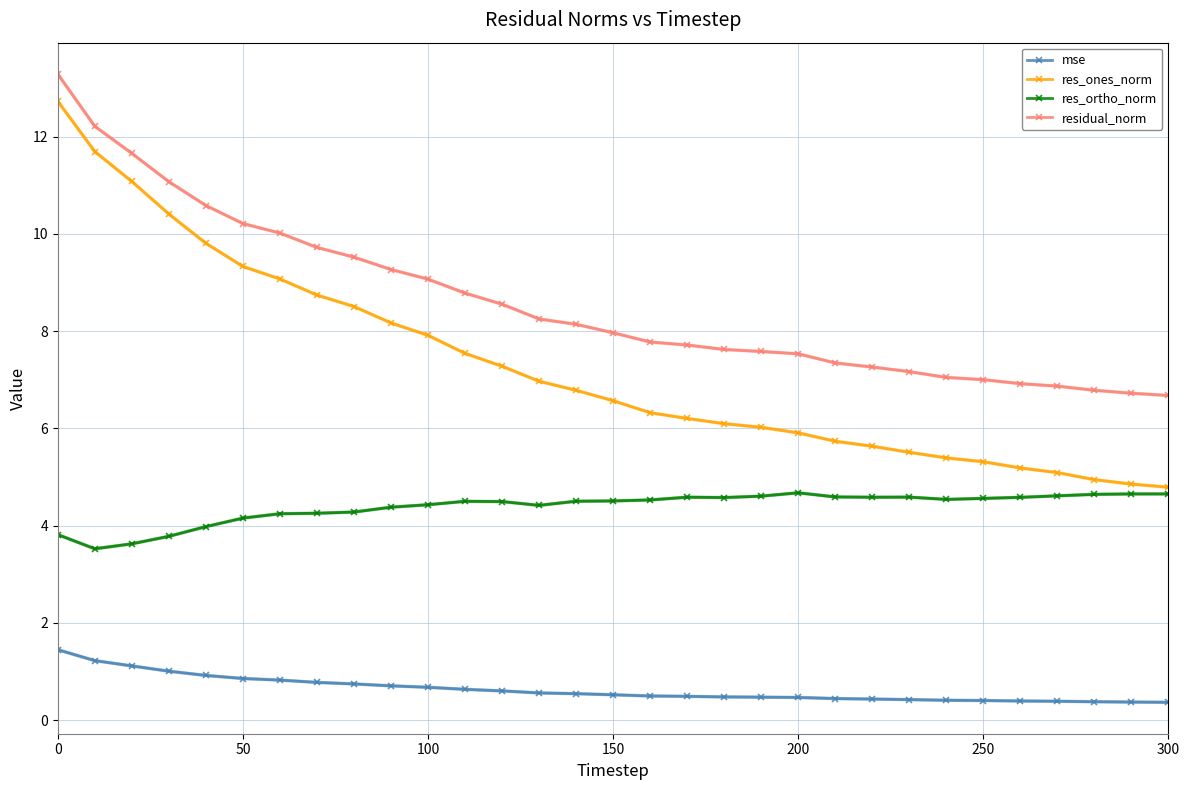

What is the greatest value displayed?

13.3